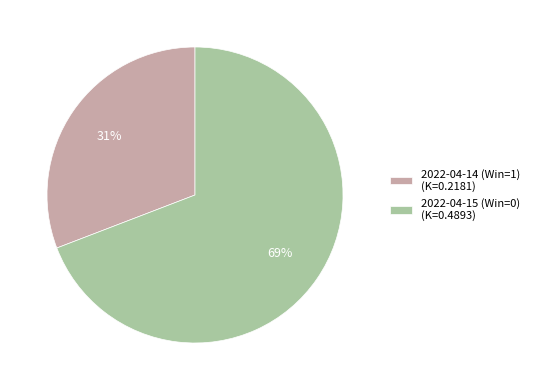

Does any single category account for the majority?

Yes